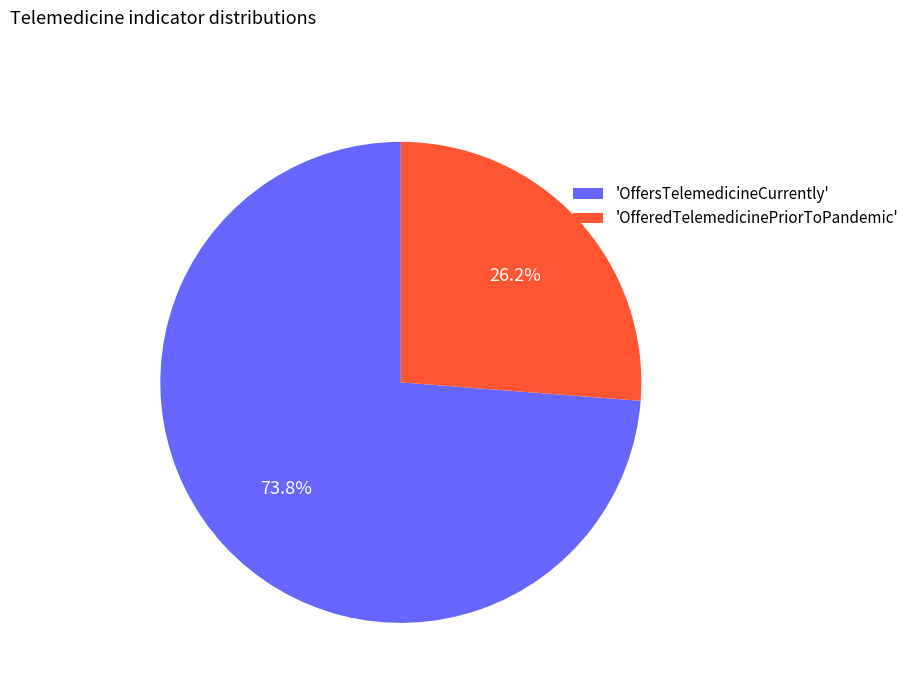

To the nearest percent, what is the difference between the largest and smallest slice percentages?

48%